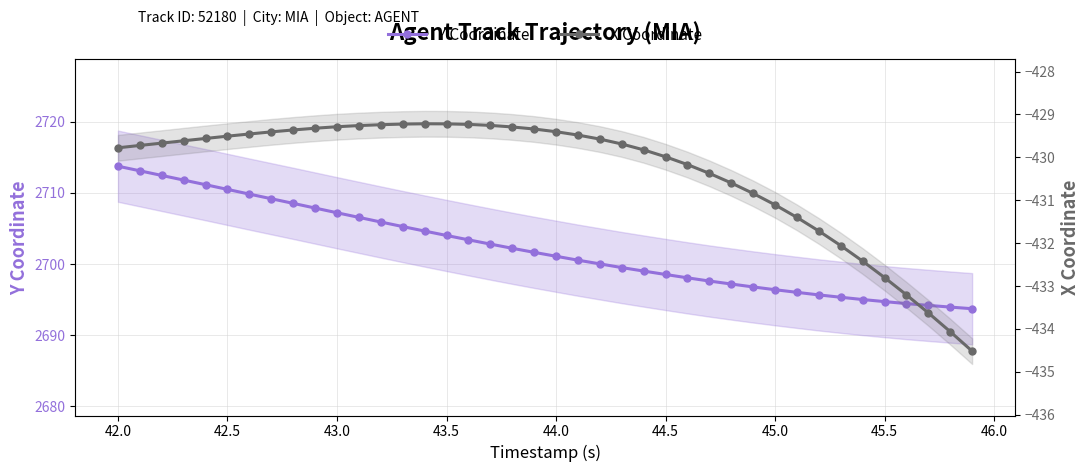

At how many categories does at least one series exceed 2287?

40